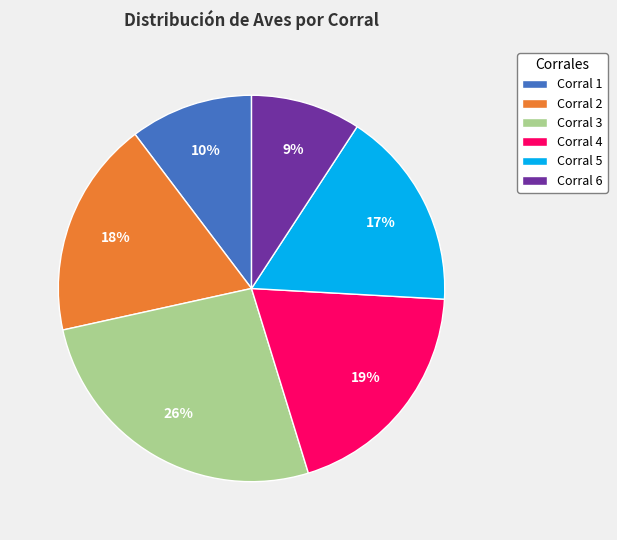

What is the smallest slice in the pie chart?

Corral 6